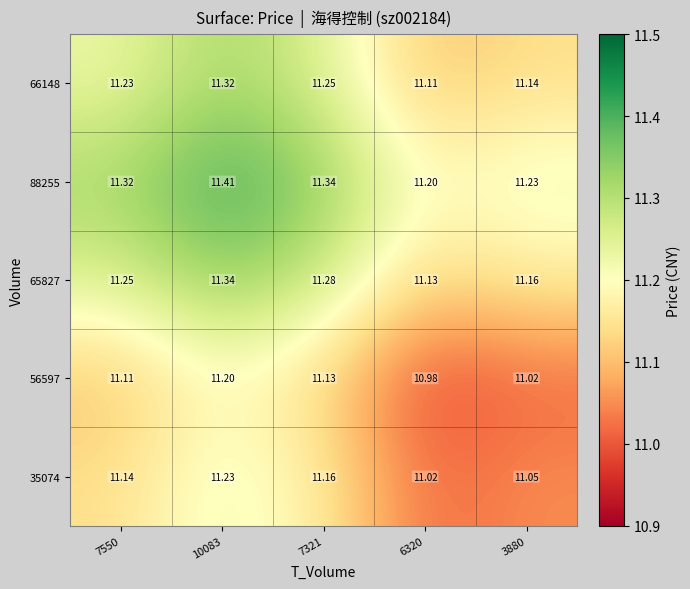

What is the total value across all series at 10083?

56.5